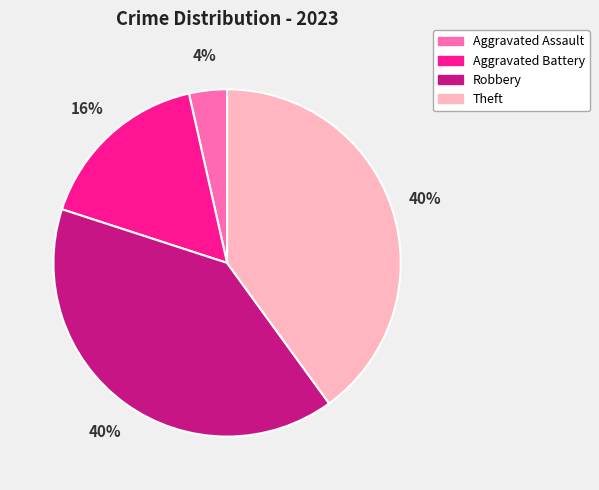

To the nearest percent, what percentage of the pie is Robbery?

40%